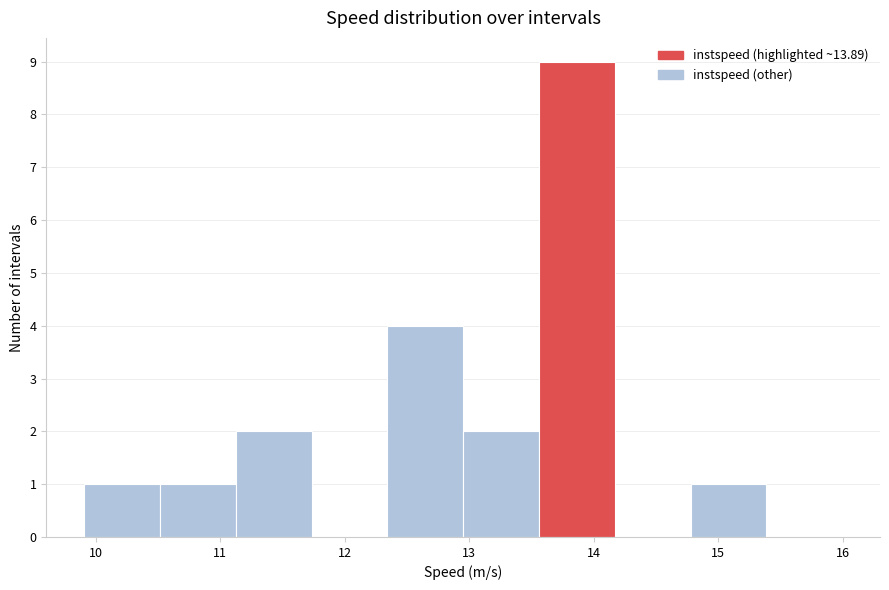

Over which range of the x-axis is the bar tallest?

13.6 to 14.2